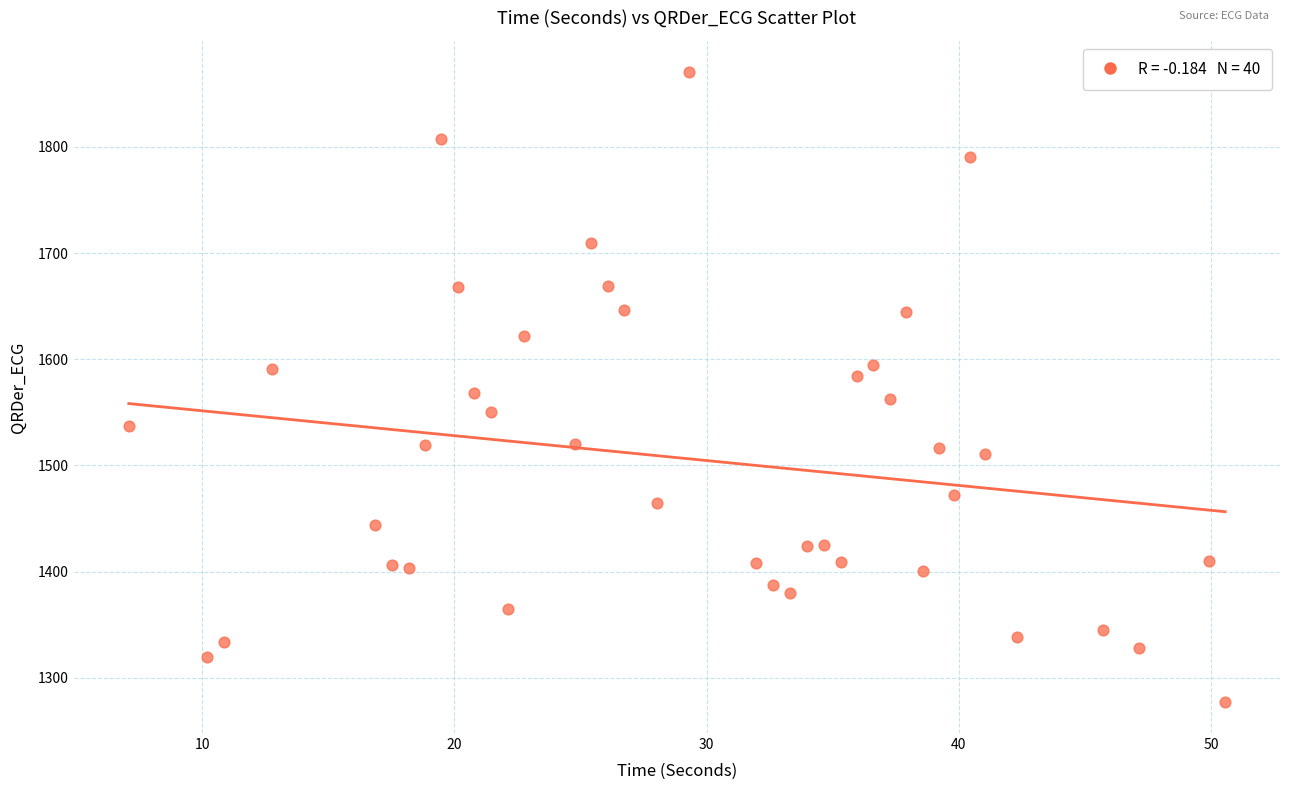

What is the range of Y values (max minus min)?

592.6